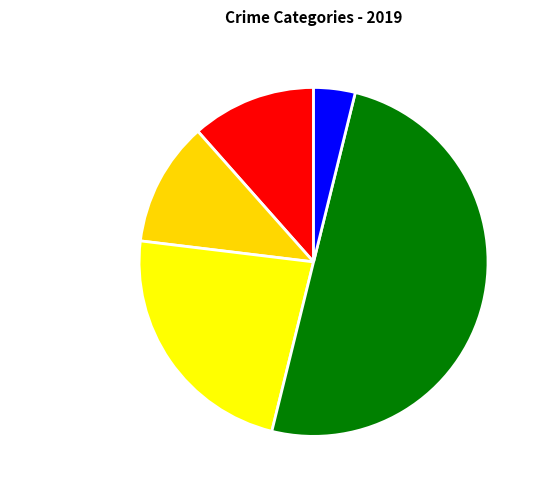

Which slice is the largest?

Theft